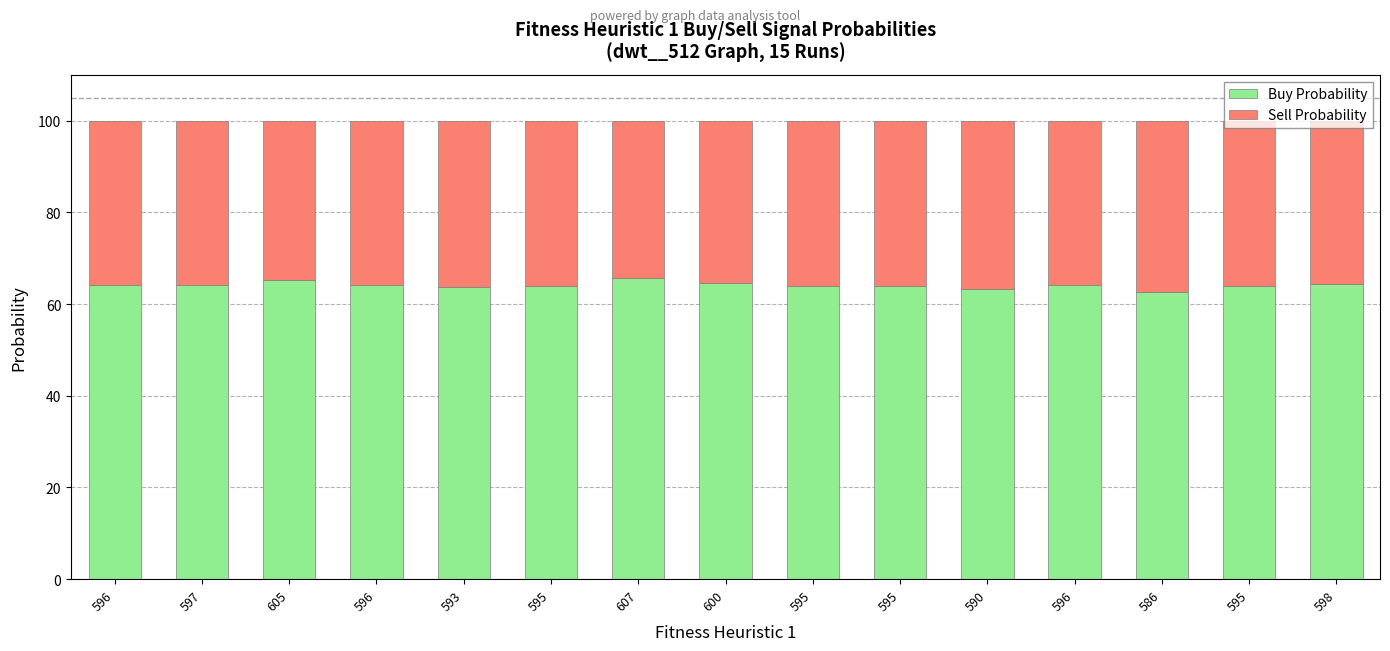

Does the chart contain stacked bars?

Yes